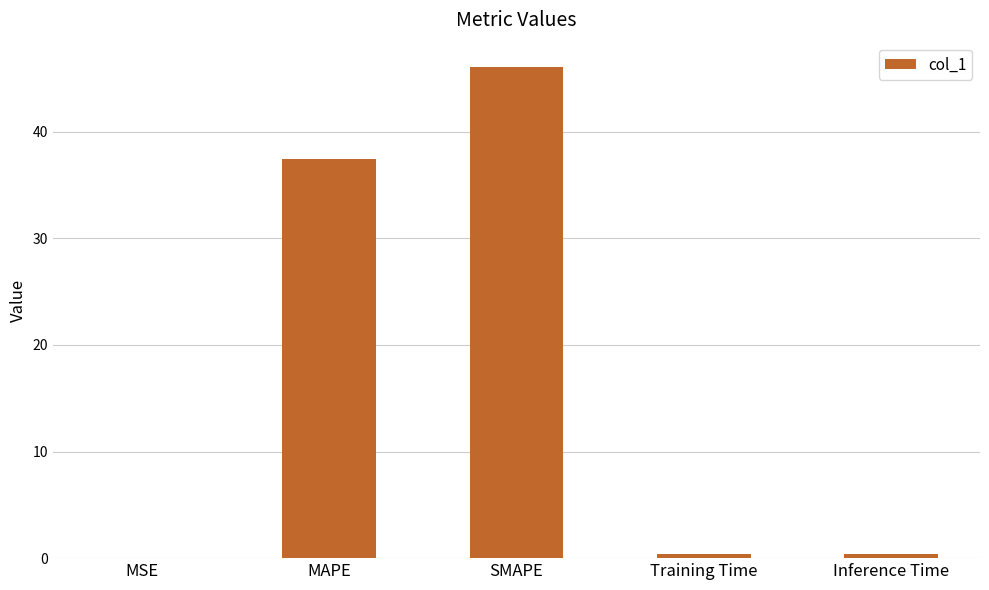

Count the number of categories in the chart.

5